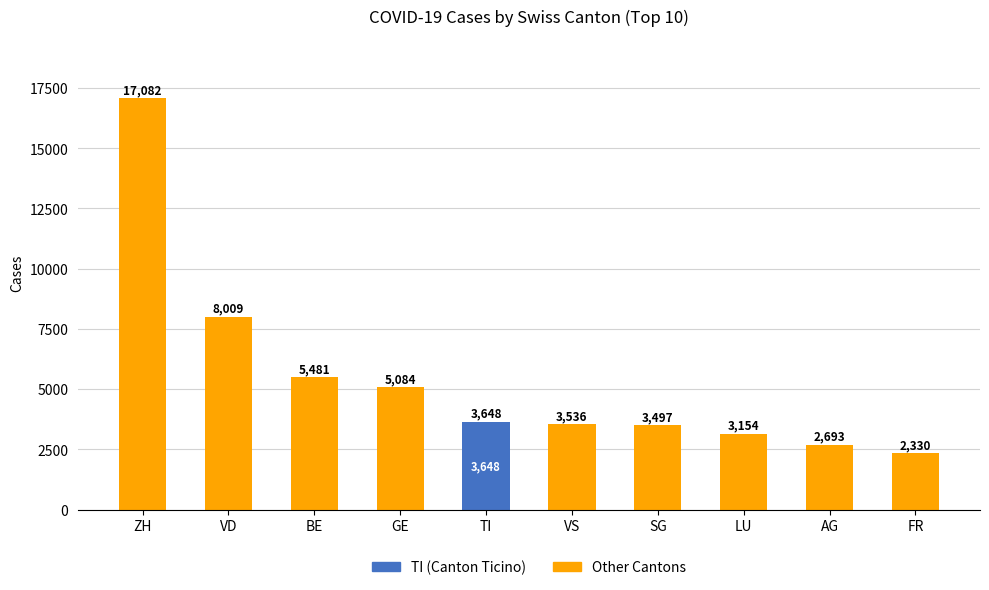

What value does the TI (Canton Ticino) series have at TI, to the nearest 50?

3650